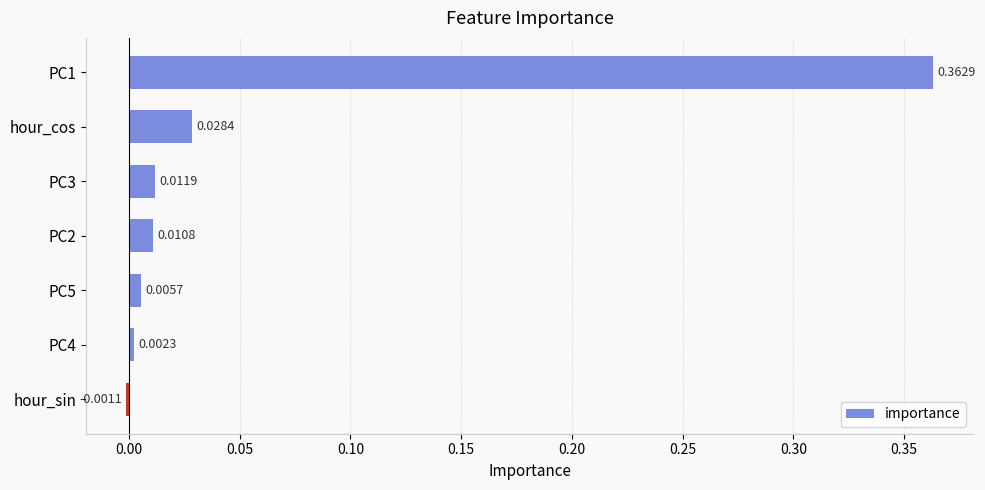

Which category has the highest value across all series?

PC1